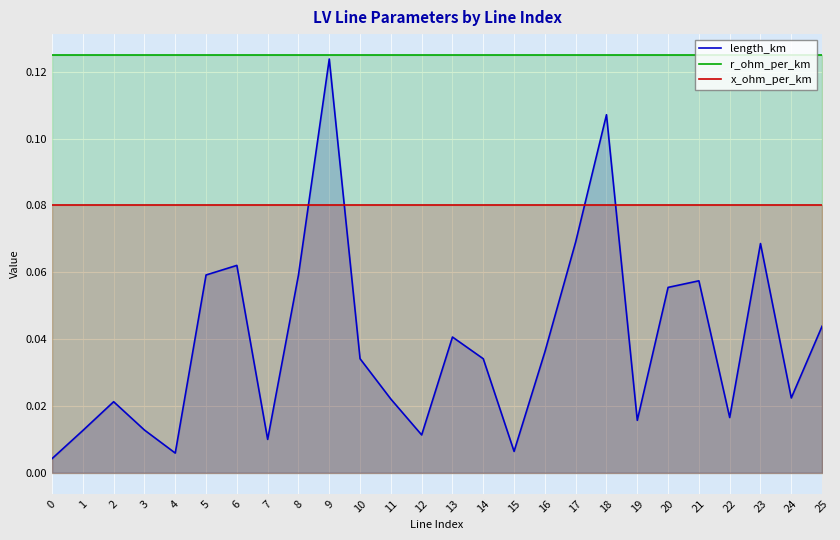

Which series changed the most between 12 and 21?

length_km